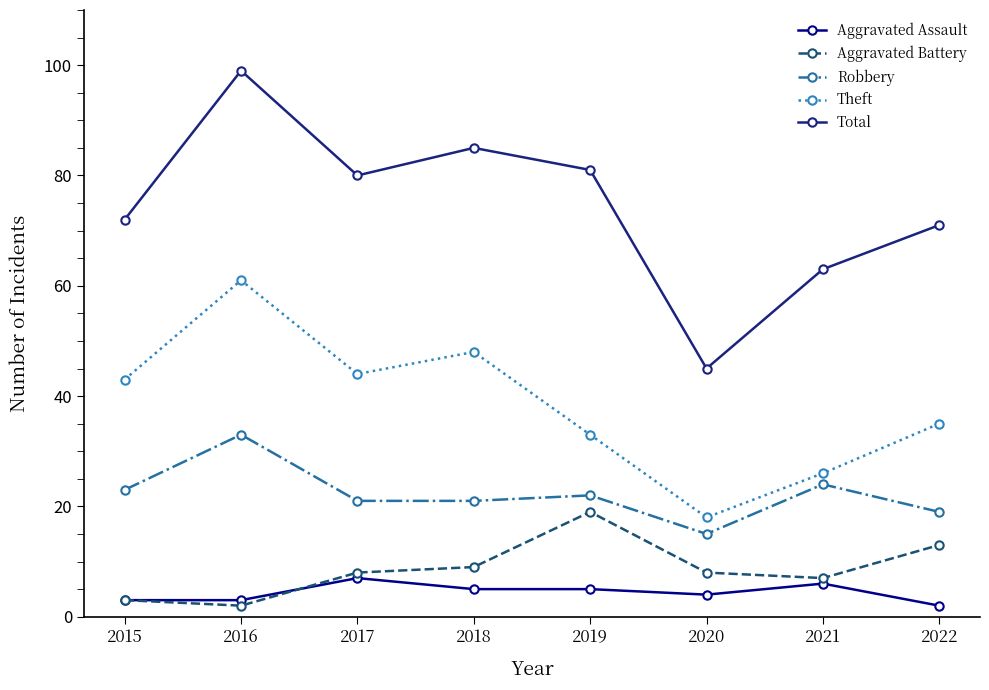

Reading left to right, what are all the values shown in this chart?

Aggravated Assault: 2015=3	2016=3	2017=7	2018=5	2019=5	2020=4	2021=6	2022=2
Aggravated Battery: 2015=3	2016=2	2017=8	2018=9	2019=19	2020=8	2021=7	2022=13
Robbery: 2015=23	2016=33	2017=21	2018=21	2019=22	2020=15	2021=24	2022=19
Theft: 2015=43	2016=61	2017=44	2018=48	2019=33	2020=18	2021=26	2022=35
Total: 2015=72	2016=99	2017=80	2018=85	2019=81	2020=45	2021=63	2022=71